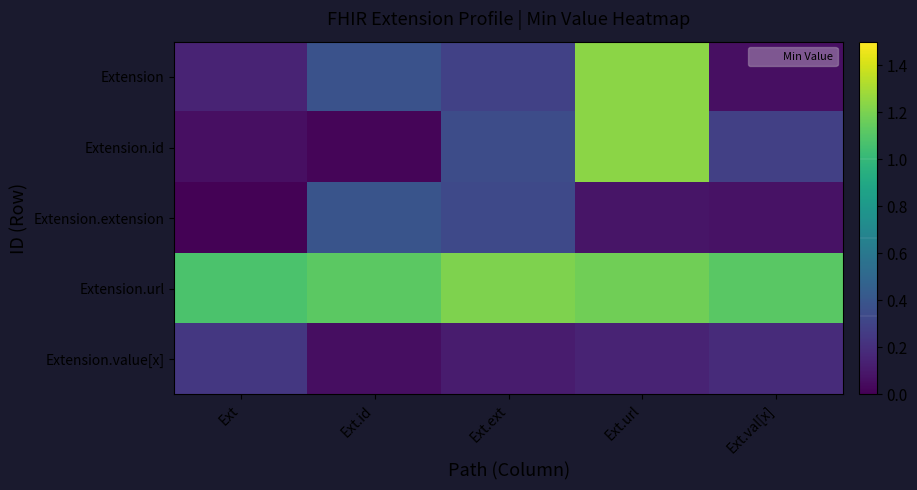

Between Ext.ext and Ext.url, which series saw the biggest shift?

Extension